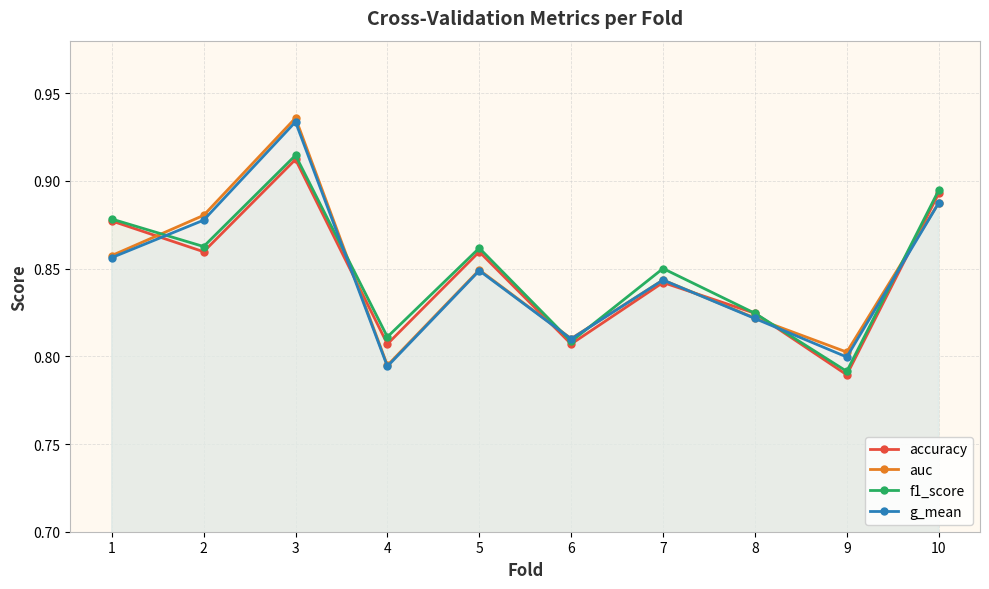

The g_mean series shows 0.8 at 5. True or false?

True